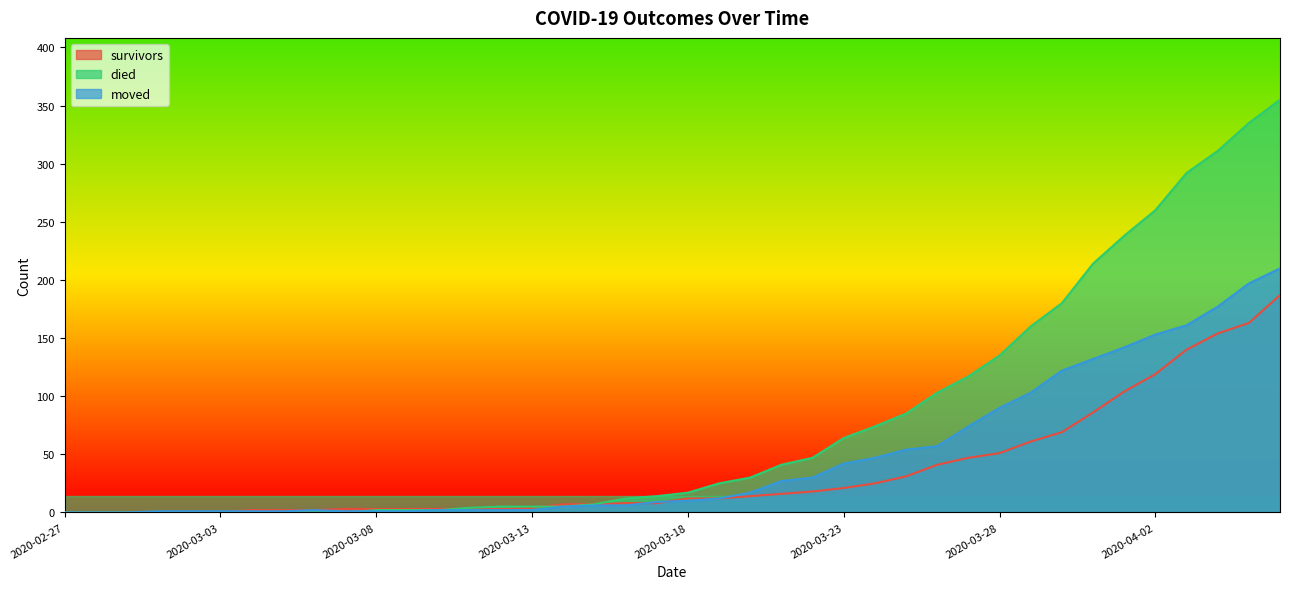

Reading left to right, what are all the values shown in this chart?

survivors: 2020-02-27=0	2020-02-28=0	2020-02-29=0	2020-03-01=0	2020-03-02=0	2020-03-03=0	2020-03-04=2	2020-03-05=2	2020-03-06=2	2020-03-07=3	2020-03-08=3	2020-03-09=3	2020-03-10=3	2020-03-11=3	2020-03-12=3	2020-03-13=4	2020-03-14=7	2020-03-15=7	2020-03-16=8	2020-03-17=8	2020-03-18=12	2020-03-19=12	2020-03-20=14	2020-03-21=16	2020-03-22=18	2020-03-23=21	2020-03-24=25	2020-03-25=31	2020-03-26=41	2020-03-27=47	2020-03-28=51	2020-03-29=61	2020-03-30=69	2020-03-31=86	2020-04-01=104	2020-04-02=119	2020-04-03=140	2020-04-04=154	2020-04-05=163	2020-04-06=187
died: 2020-02-27=0	2020-02-28=0	2020-02-29=0	2020-03-01=0	2020-03-02=0	2020-03-03=0	2020-03-04=0	2020-03-05=0	2020-03-06=0	2020-03-07=0	2020-03-08=2	2020-03-09=2	2020-03-10=2	2020-03-11=4	2020-03-12=5	2020-03-13=5	2020-03-14=5	2020-03-15=7	2020-03-16=12	2020-03-17=14	2020-03-18=17	2020-03-19=25	2020-03-20=30	2020-03-21=41	2020-03-22=47	2020-03-23=64	2020-03-24=74	2020-03-25=85	2020-03-26=103	2020-03-27=117	2020-03-28=135	2020-03-29=160	2020-03-30=180	2020-03-31=214	2020-04-01=238	2020-04-02=260	2020-04-03=292	2020-04-04=311	2020-04-05=335	2020-04-06=355
moved: 2020-02-27=0	2020-02-28=0	2020-02-29=0	2020-03-01=1	2020-03-02=1	2020-03-03=1	2020-03-04=1	2020-03-05=1	2020-03-06=2	2020-03-07=1	2020-03-08=1	2020-03-09=1	2020-03-10=2	2020-03-11=2	2020-03-12=2	2020-03-13=2	2020-03-14=5	2020-03-15=6	2020-03-16=6	2020-03-17=9	2020-03-18=10	2020-03-19=12	2020-03-20=17	2020-03-21=27	2020-03-22=30	2020-03-23=42	2020-03-24=47	2020-03-25=54	2020-03-26=57	2020-03-27=74	2020-03-28=90	2020-03-29=103	2020-03-30=122	2020-03-31=132	2020-04-01=142	2020-04-02=153	2020-04-03=161	2020-04-04=177	2020-04-05=197	2020-04-06=210